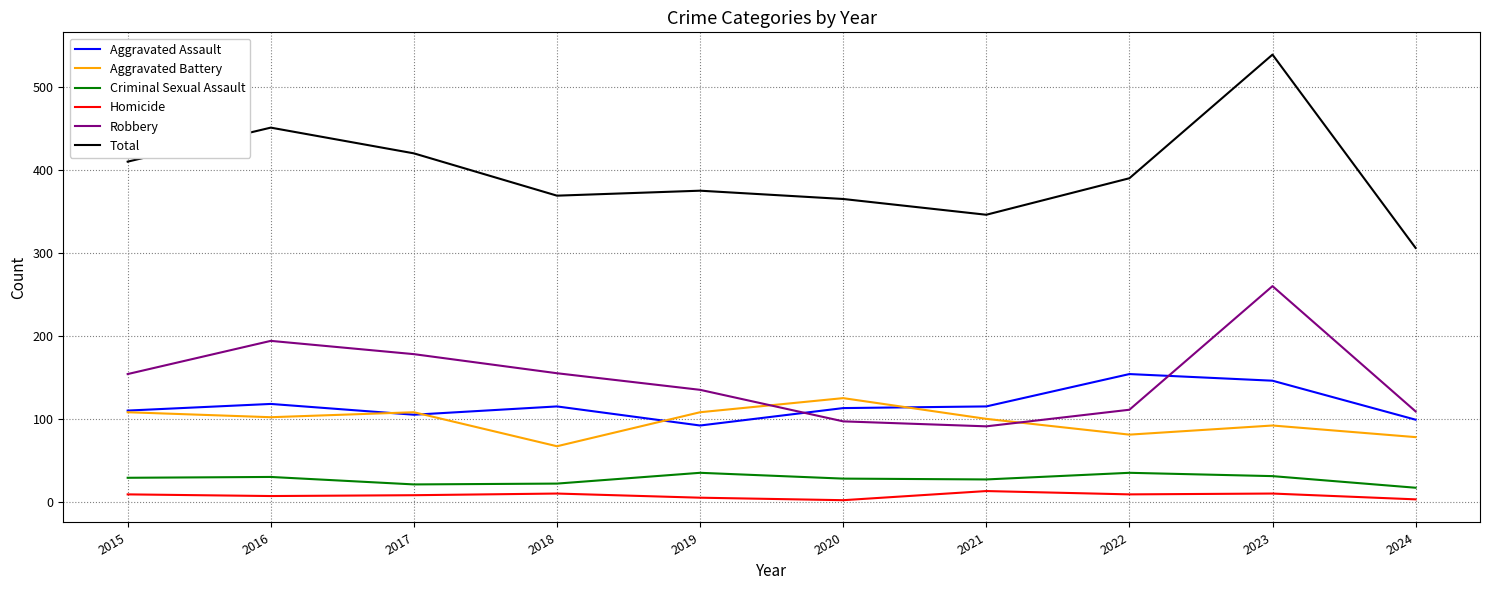

True or false: Robbery has a value of 155 at 2018.

True